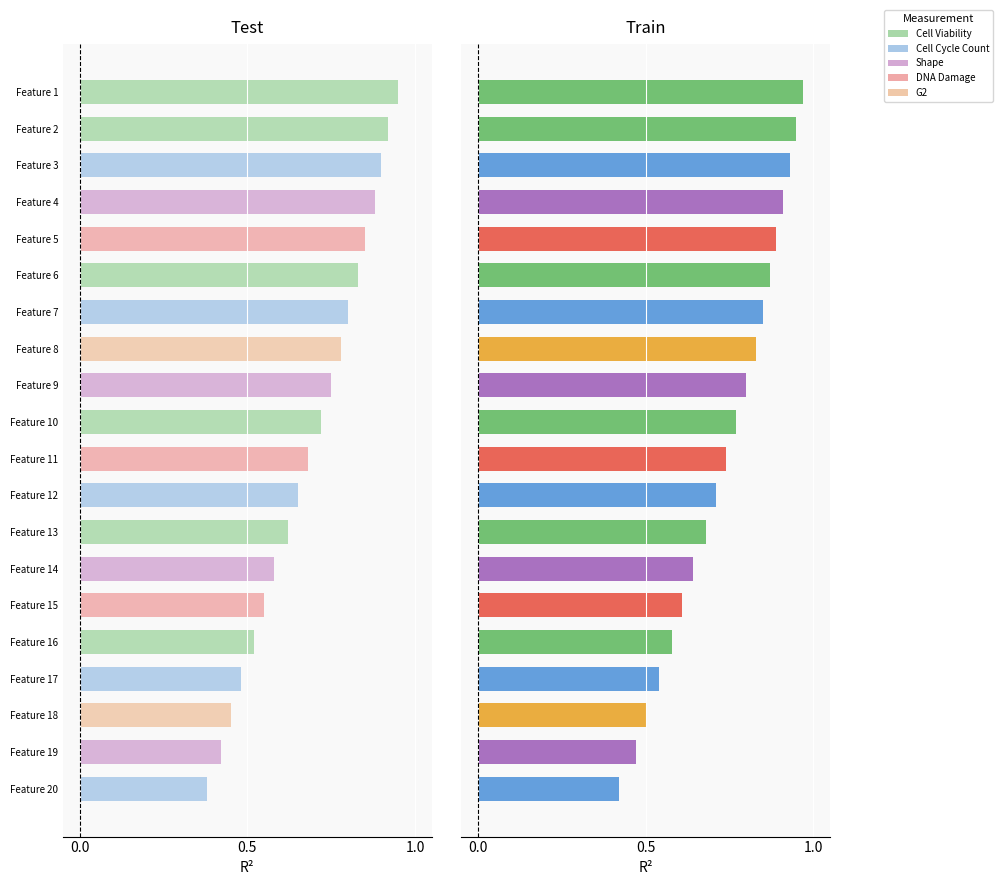

Which series has the largest total across all categories?

Train